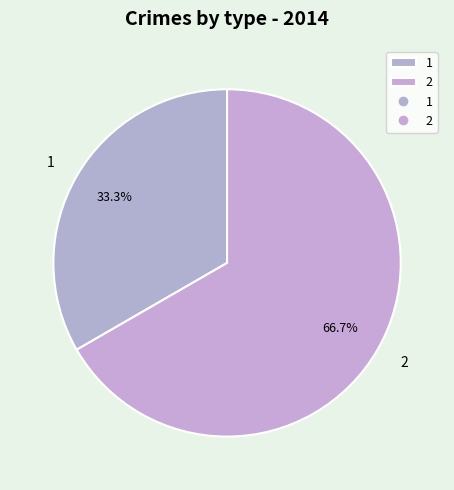

Rank the categories by value from highest to lowest.

2, 1